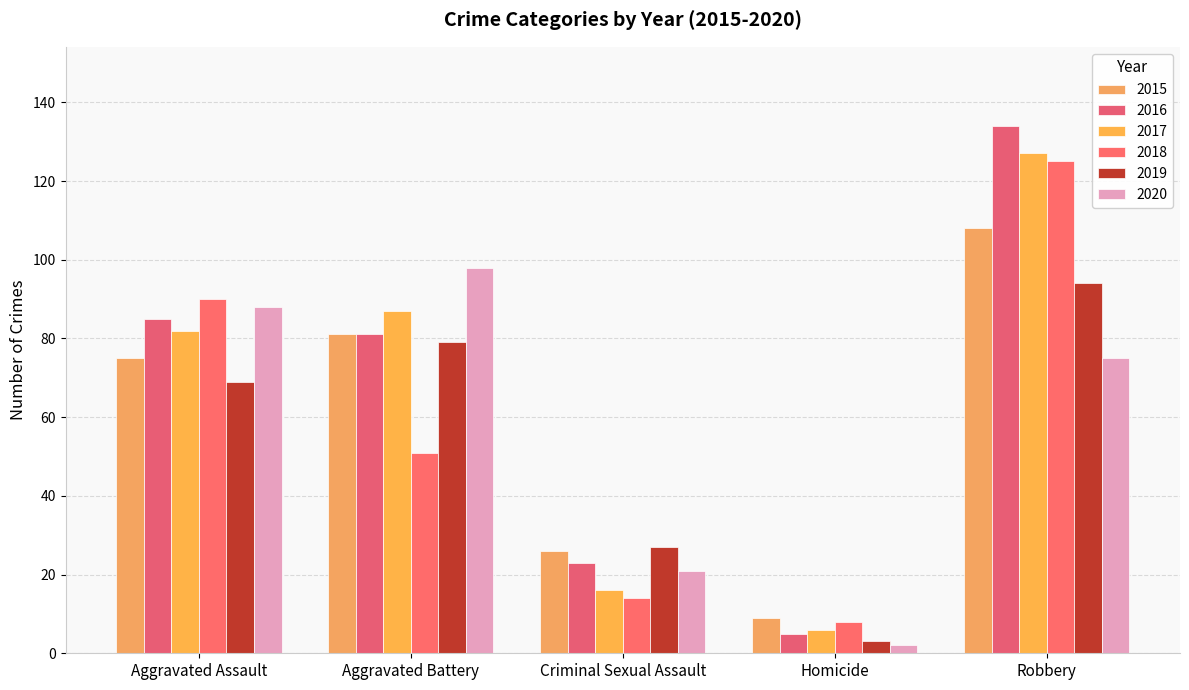

What is the greatest value displayed?

134